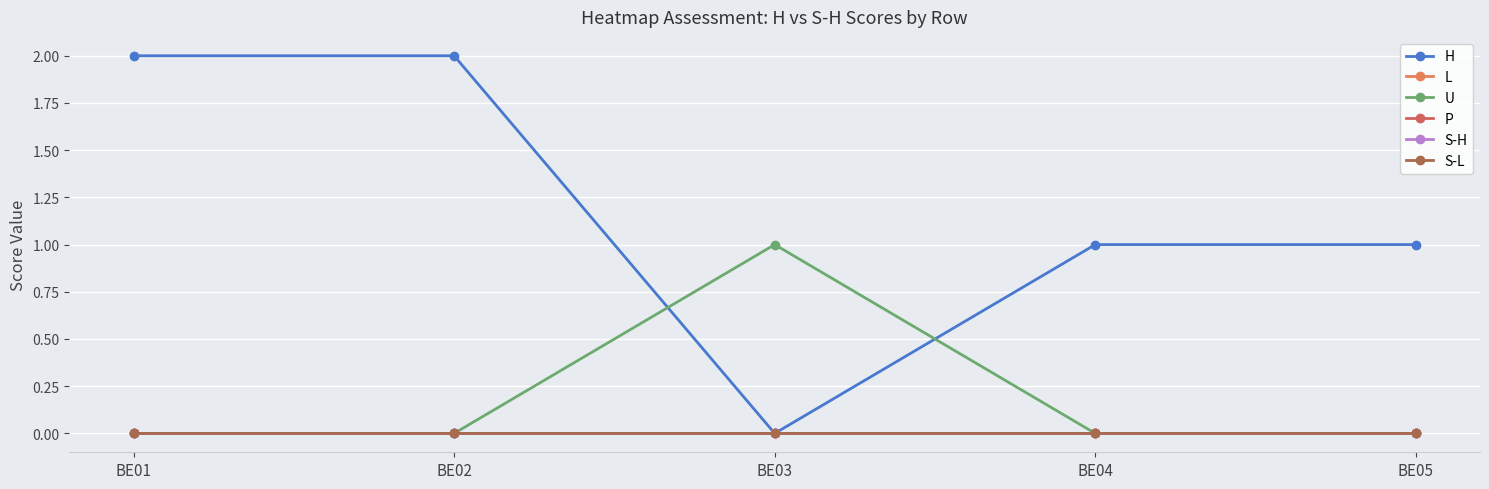

Does the chart have visible grid lines?

Yes